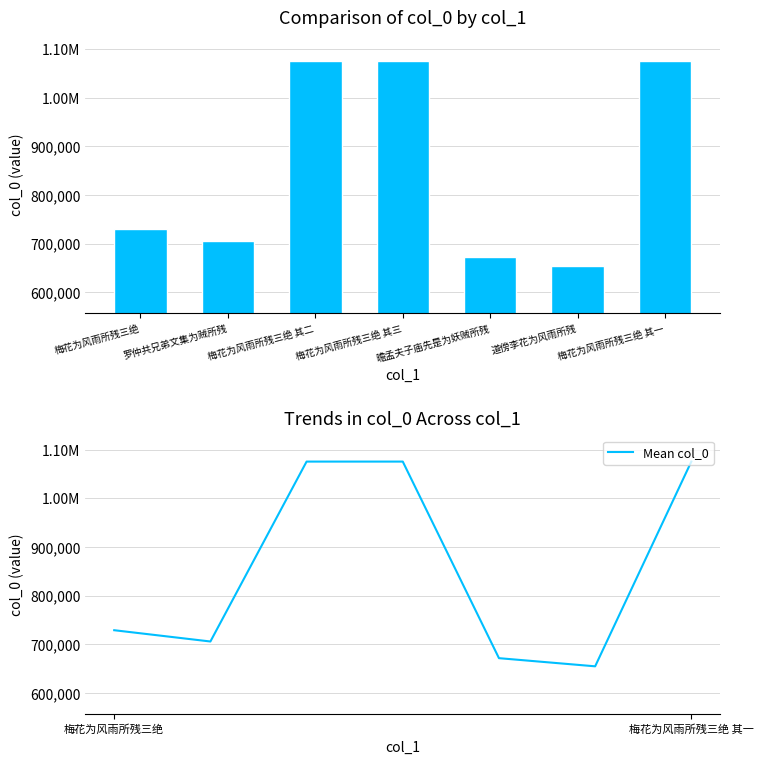

What is the maximum value shown in the chart?

1075755.0